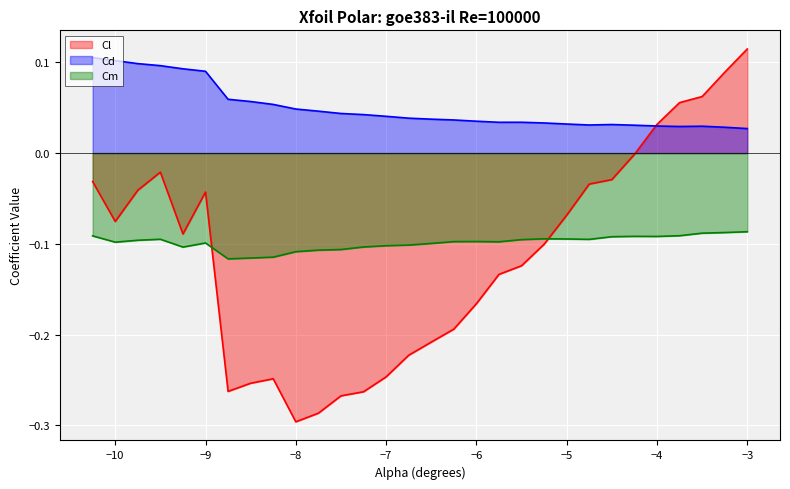

What position from the right is -7.5?

19